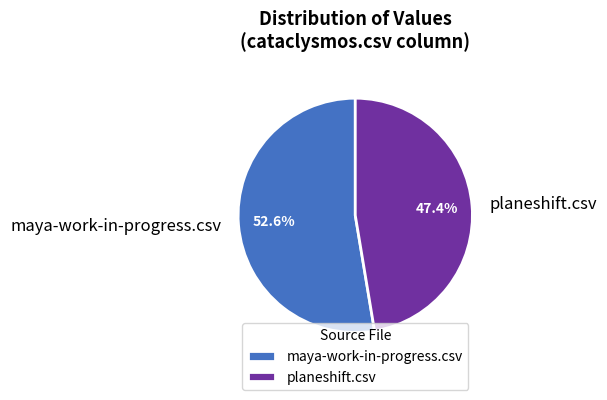

True or false: planeshift.csv accounts for 56% of the total.

False